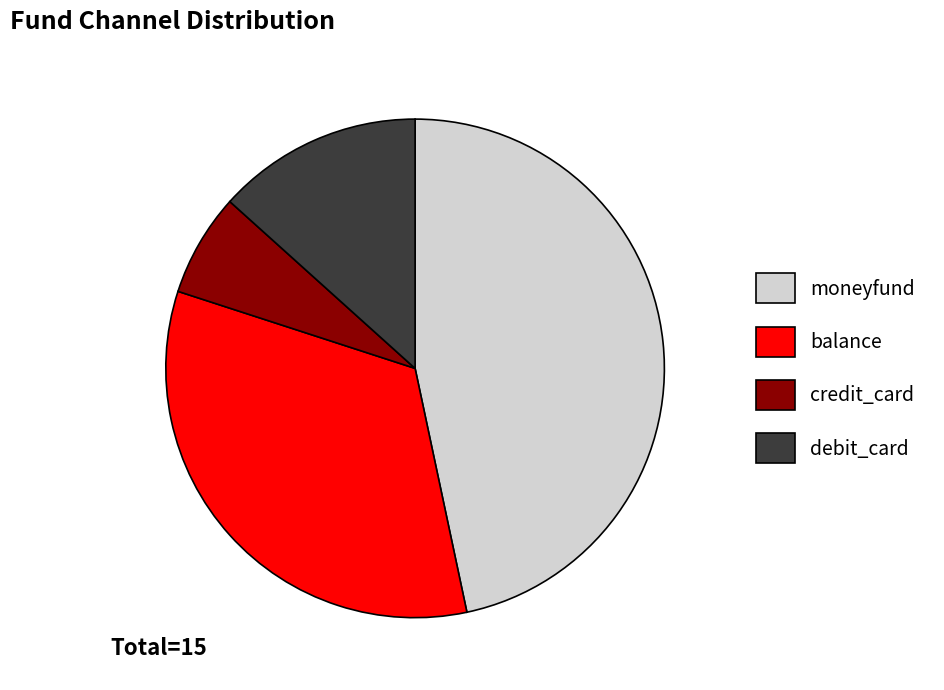

Is it true that debit_card is 24% of the pie?

False